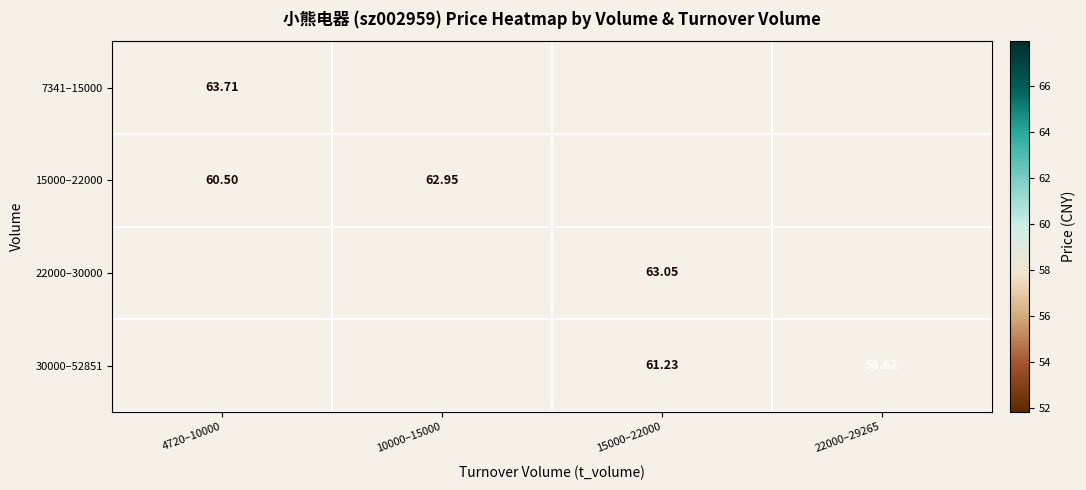

What is the smallest value displayed?

58.6